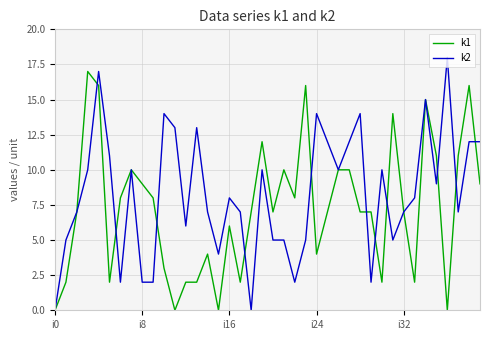

Count the number of data series in this chart.

2